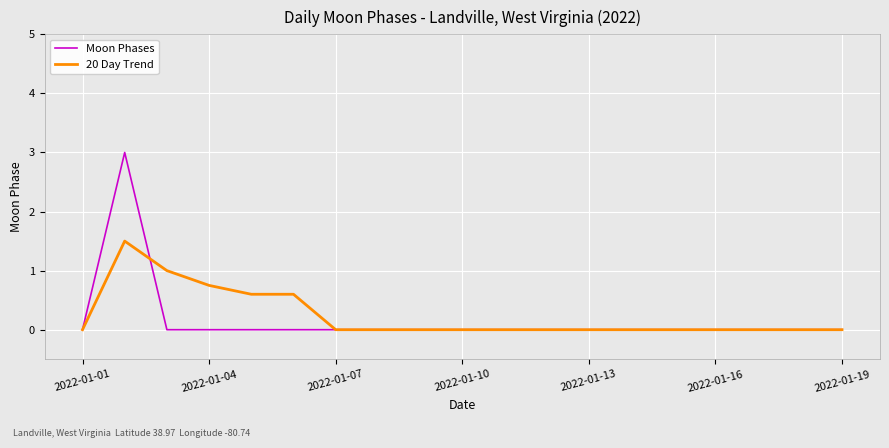

Which series has the widest spread of values?

Moon Phases